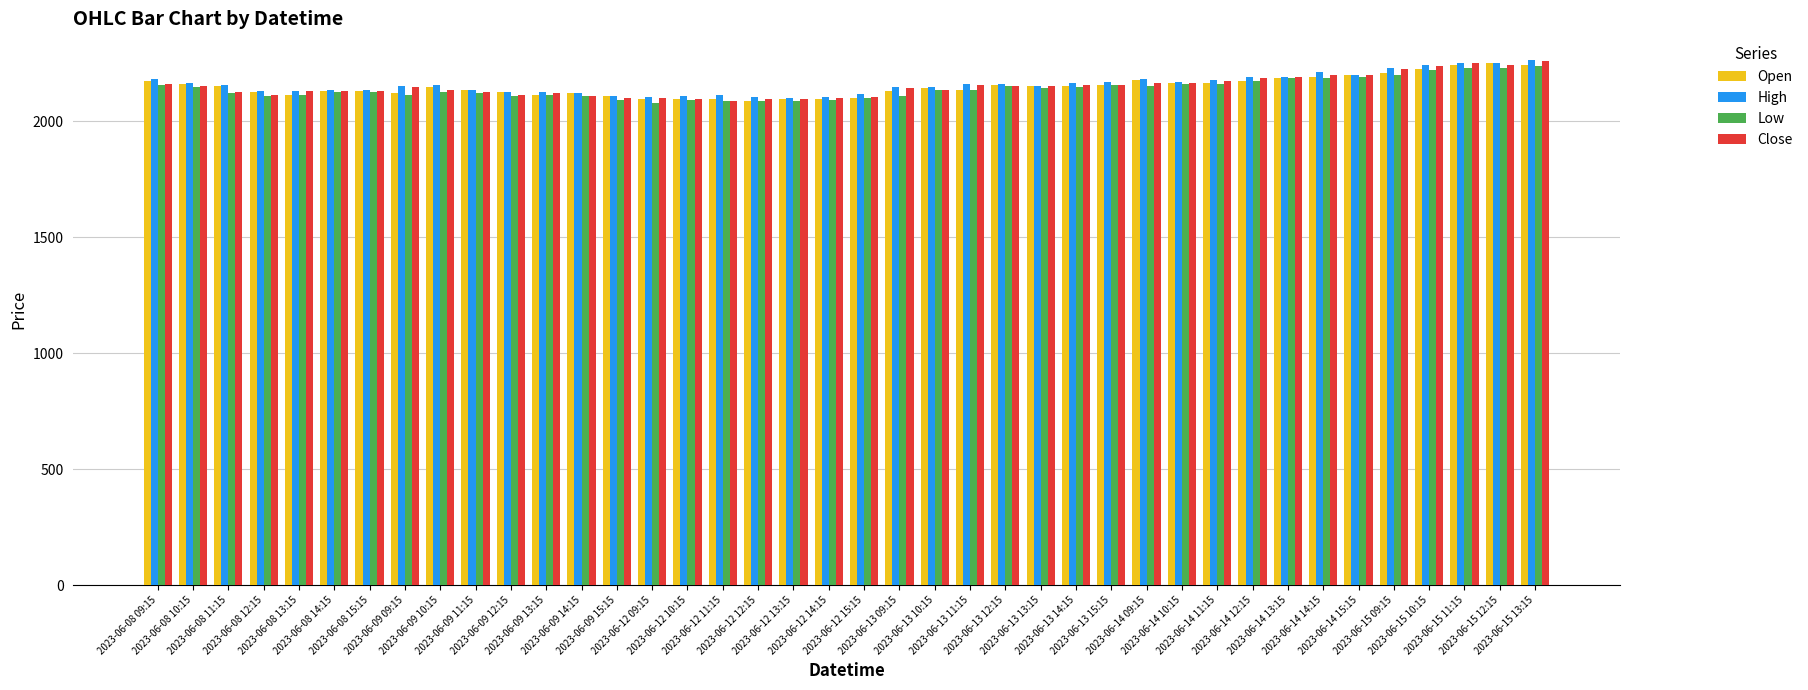

What is the difference between the maximum and minimum values in the Low series?

161.7